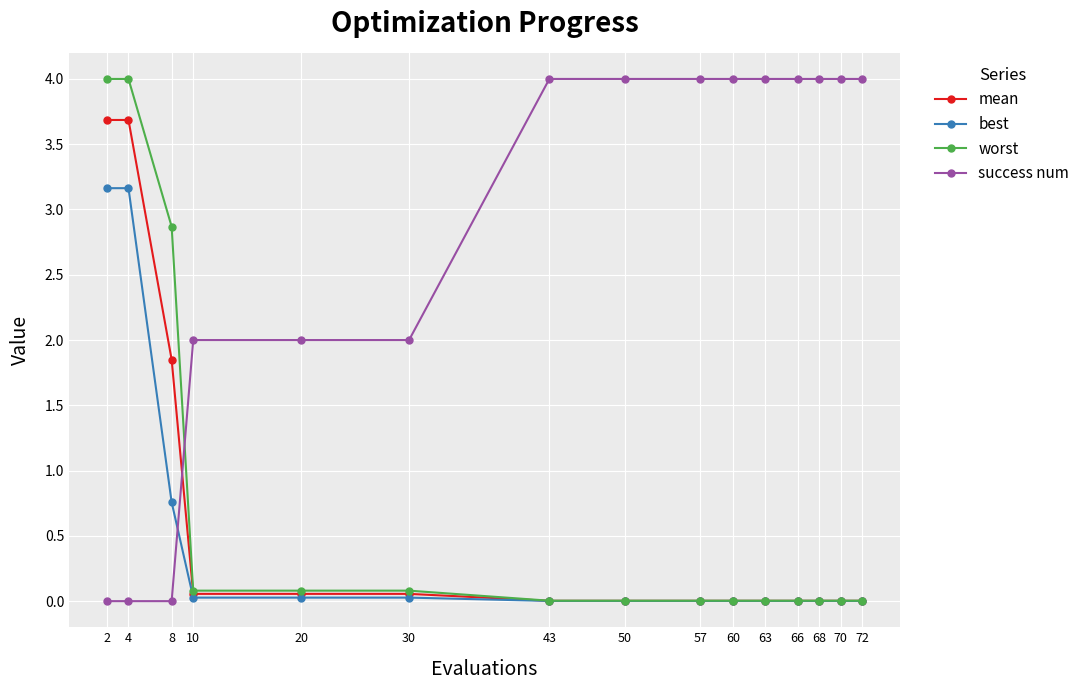

How many intersections are there between worst and success num?

1